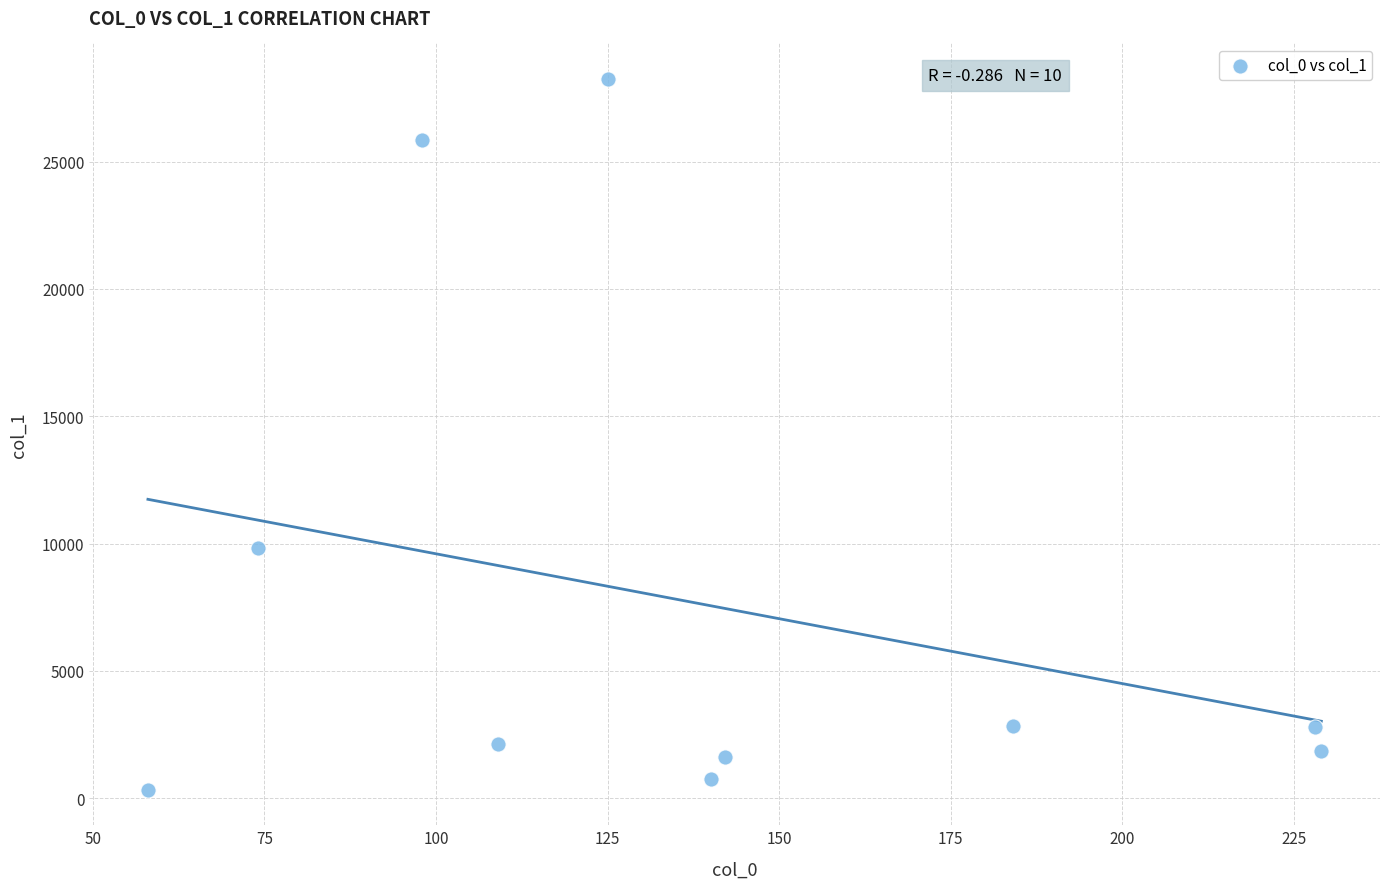

What Y value in the scatter plot is closest to 14288?

9823.7